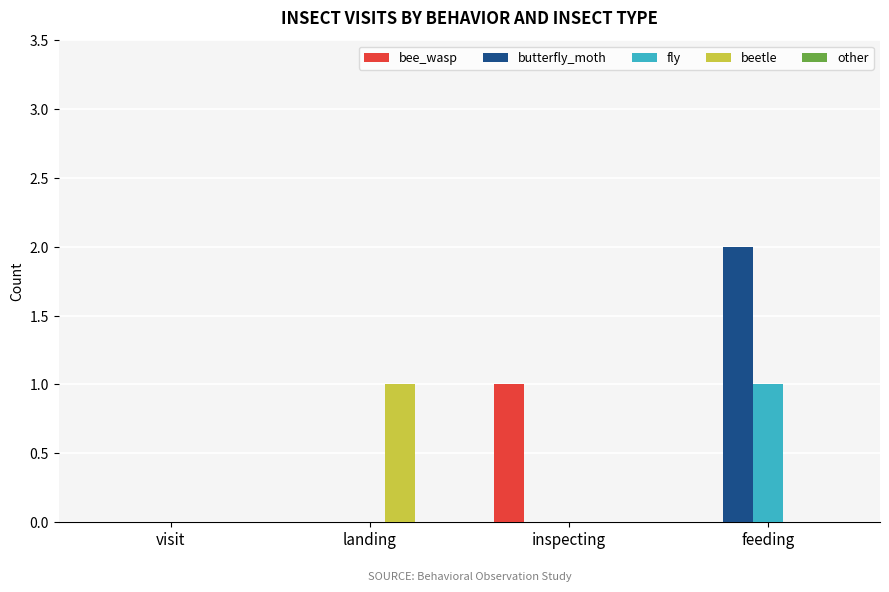

True or false: fly has a value of 0 at landing.

True